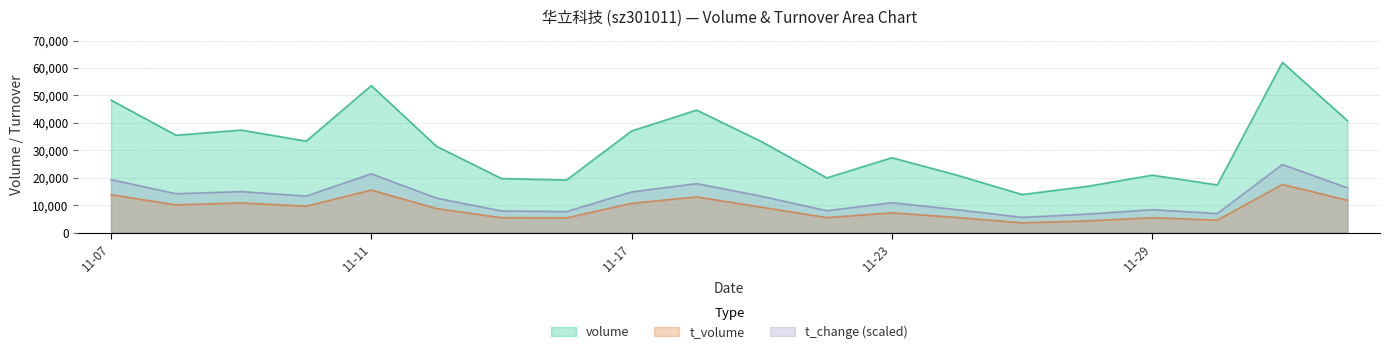

What are all the series names shown in the legend?

volume, t_volume, t_change (scaled)